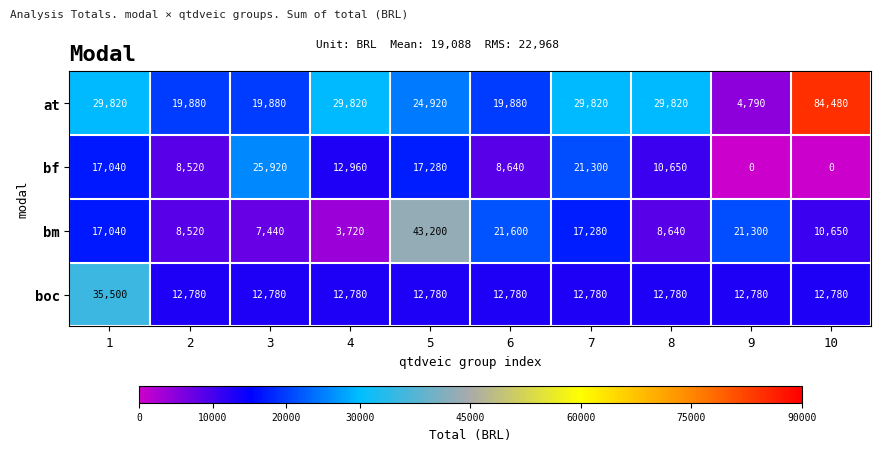

Which category has the highest value across all series?

10